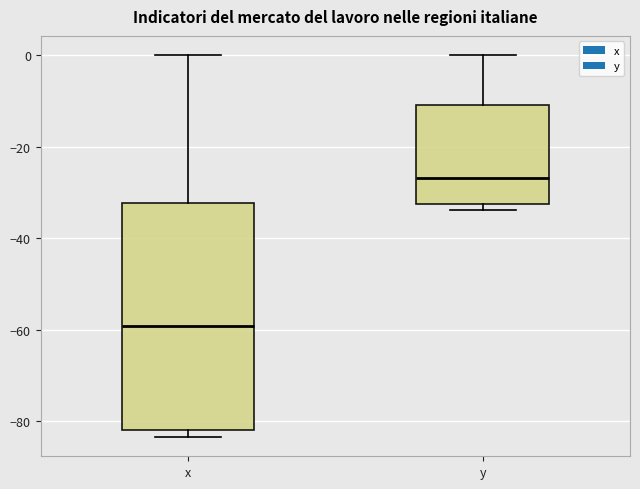

Where is the upper edge of the box for y on the y-axis? The values are not printed on the chart, so give them approximately, as read against the axis.

-10